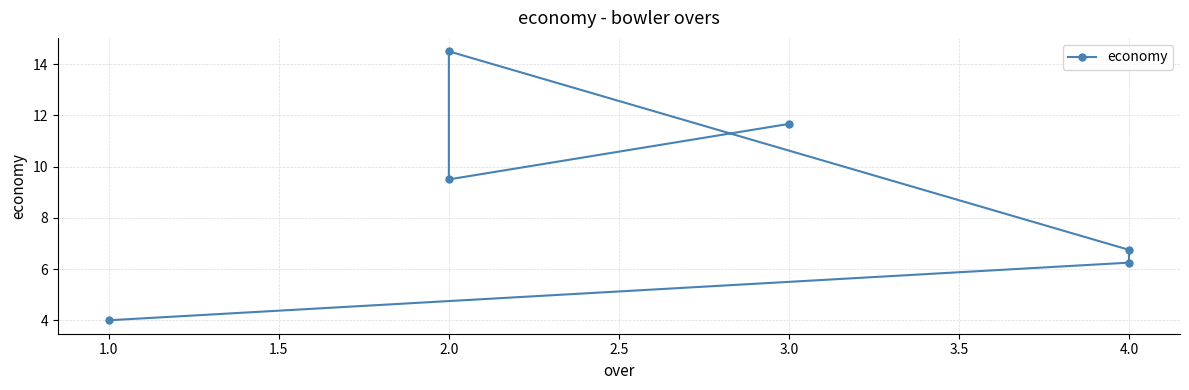

What is the change in value from 2.0 to 4.0?

-7.8